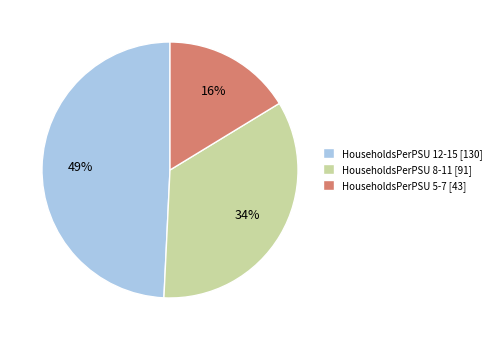

Which category has the biggest portion of the pie?

HouseholdsPerPSU 12-15 [130]